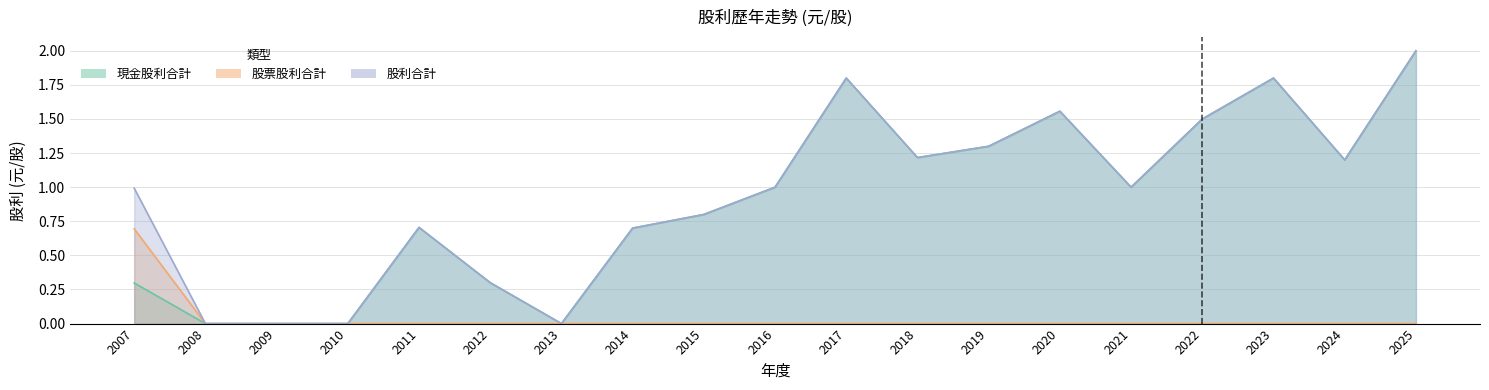

At which category does 股利合計 reach its first local valley?

2013